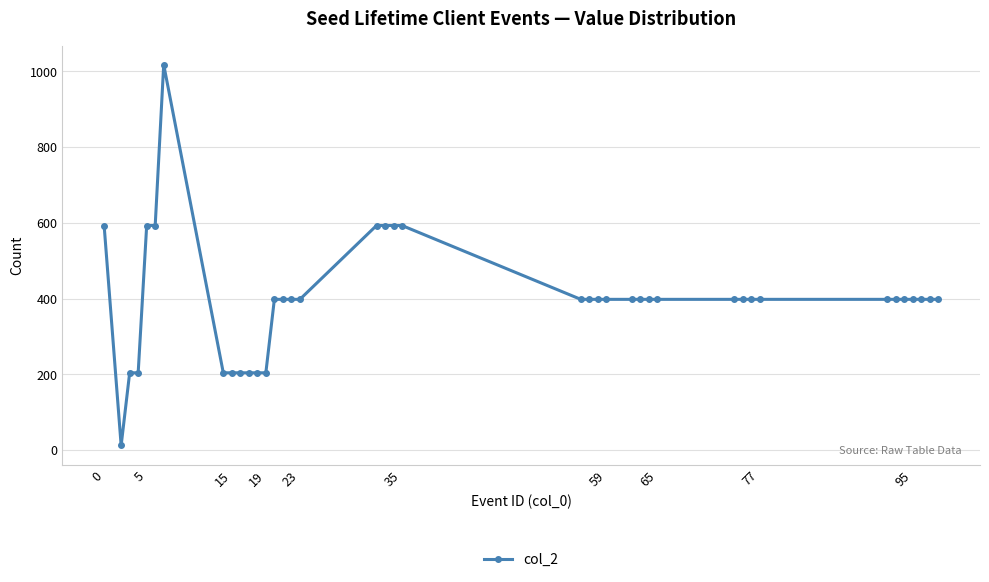

What is the difference between the maximum and minimum values?

1006